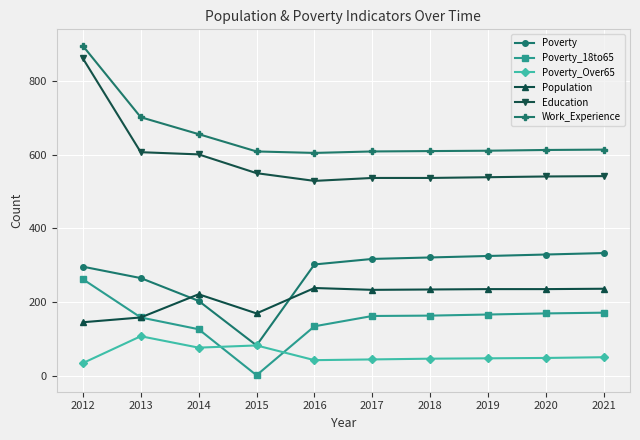

What is the value of the Poverty point at the 2nd from the left?

265